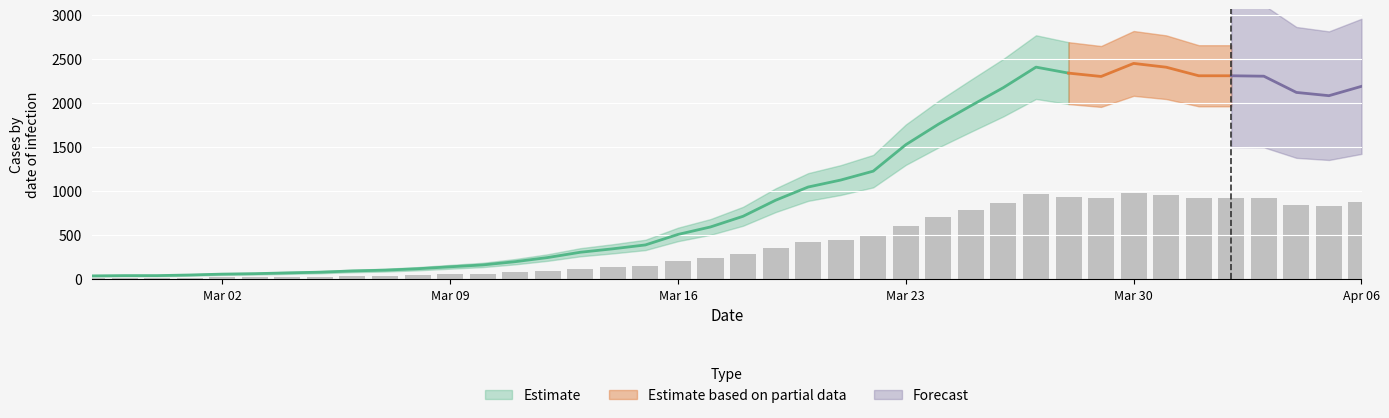

The value at 2020-03-15 is 236.6. True or false?

False